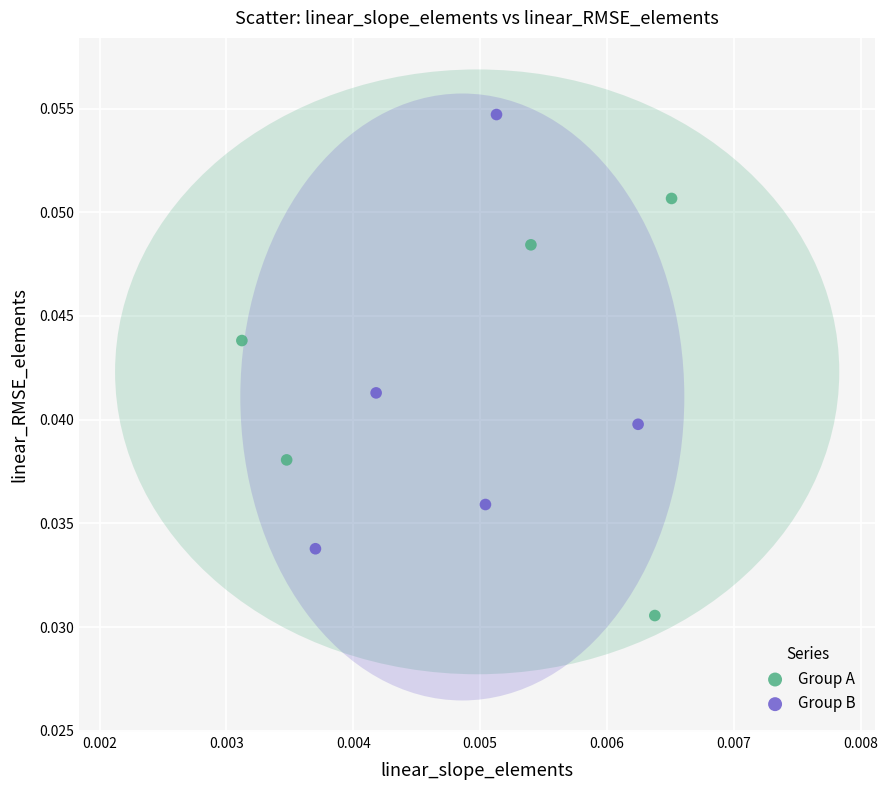

Which series contains the highest Y value?

Group B